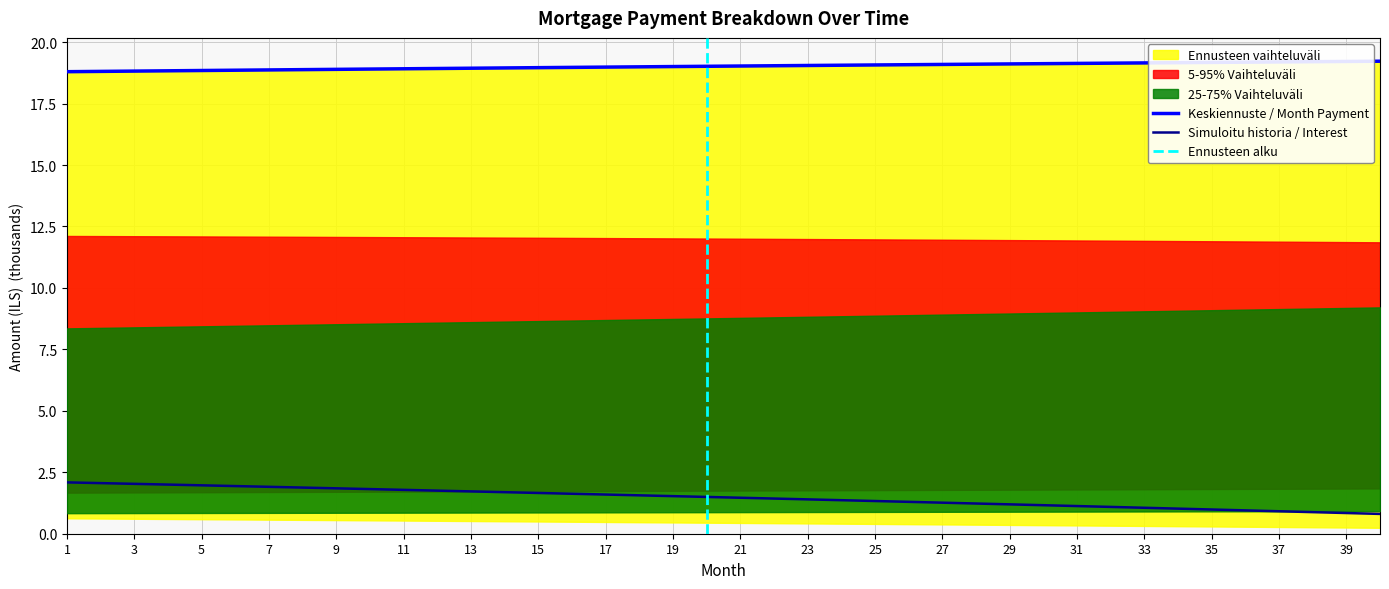

Does the chart display data point markers on the line(s)?

No